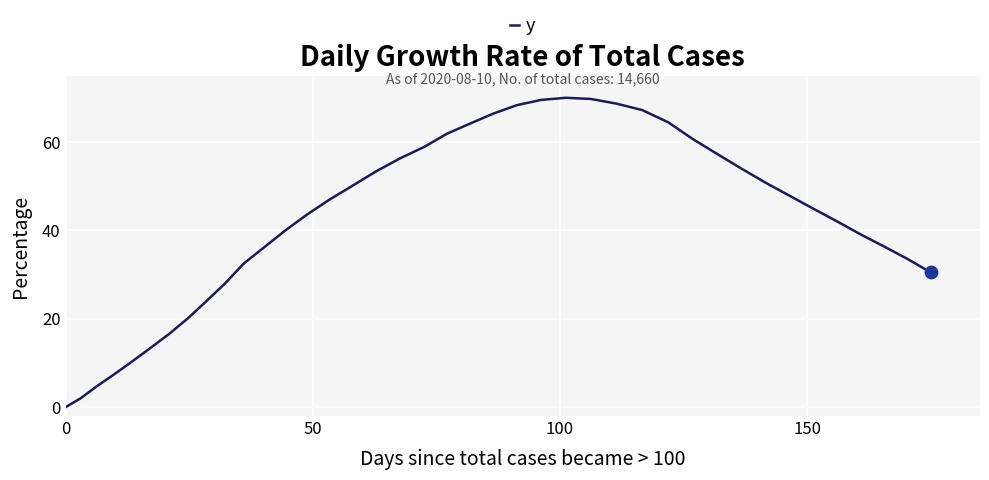

What is the difference between the maximum and minimum values?

70.0